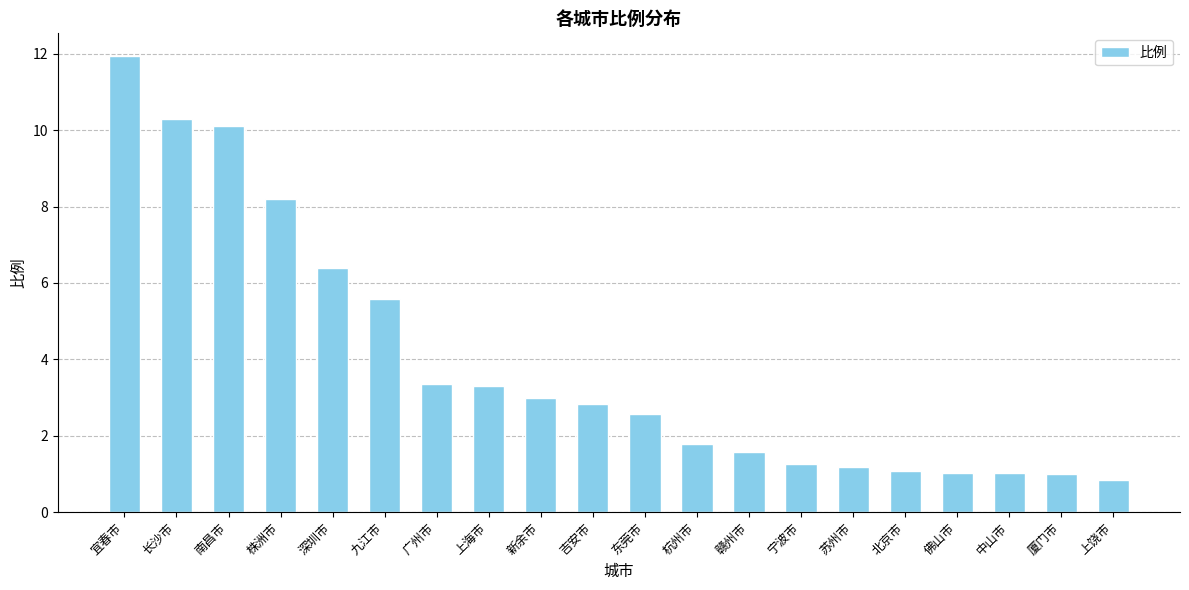

What is the maximum value shown in the chart?

11.9